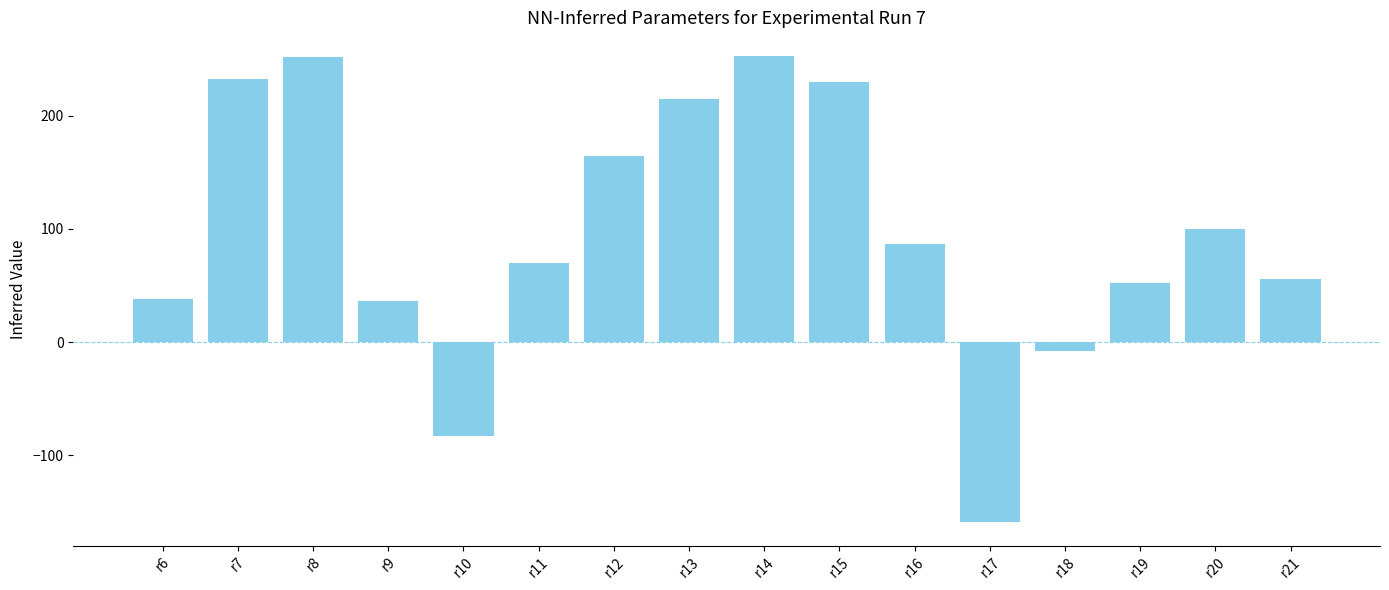

What is the value of the 10th bar from the left?

230